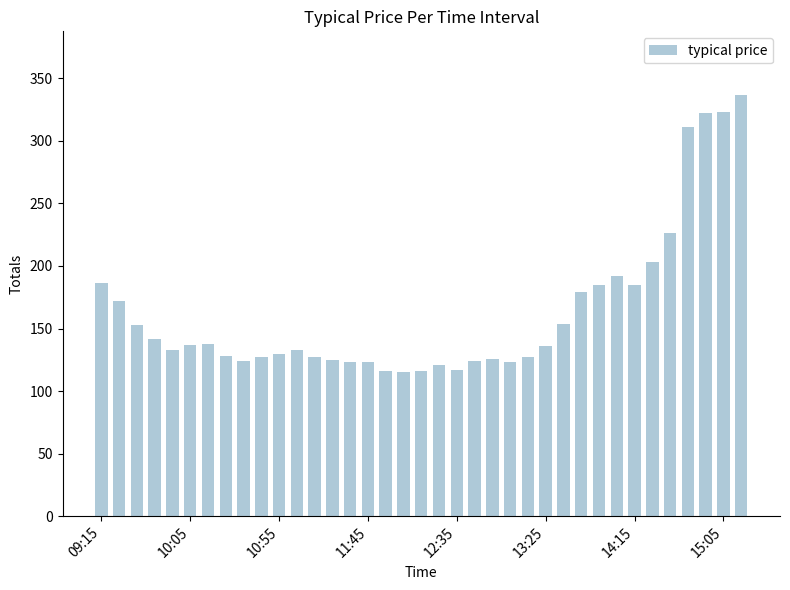

What is the difference between the second highest and minimum values?

208